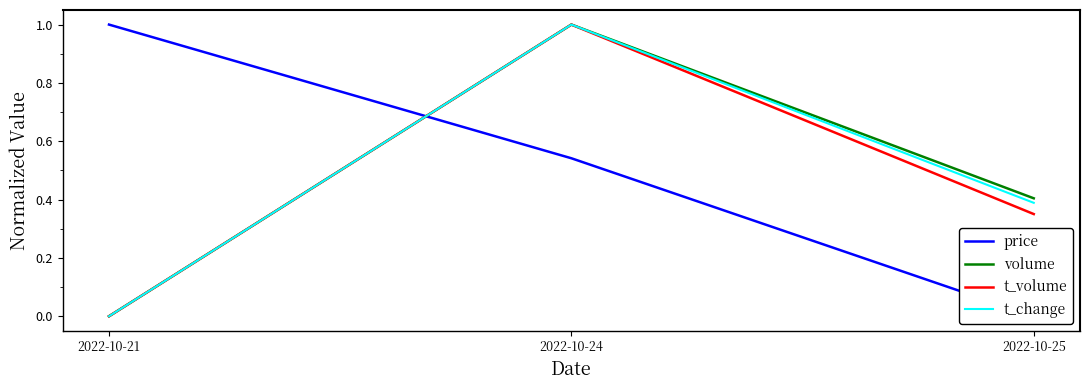

Which series changed the most between 2022-10-21 and 2022-10-25?

price